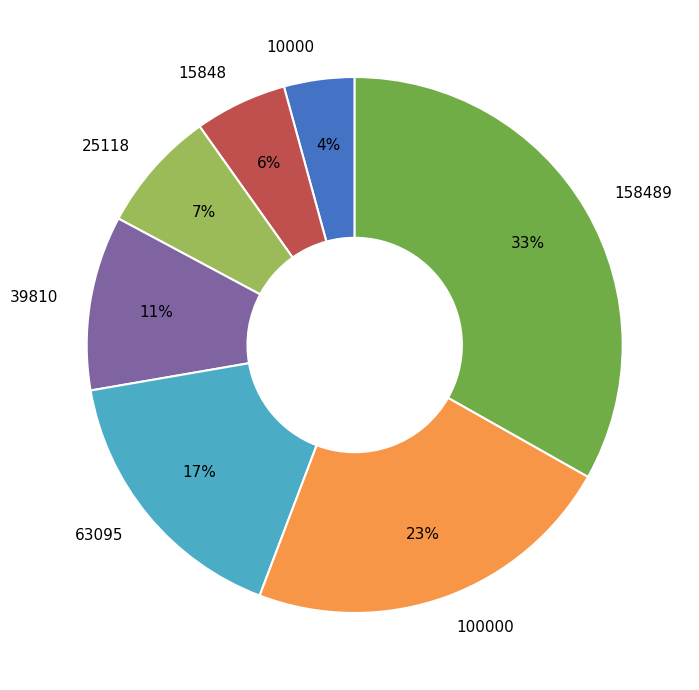

Which category has the biggest portion of the pie?

158489